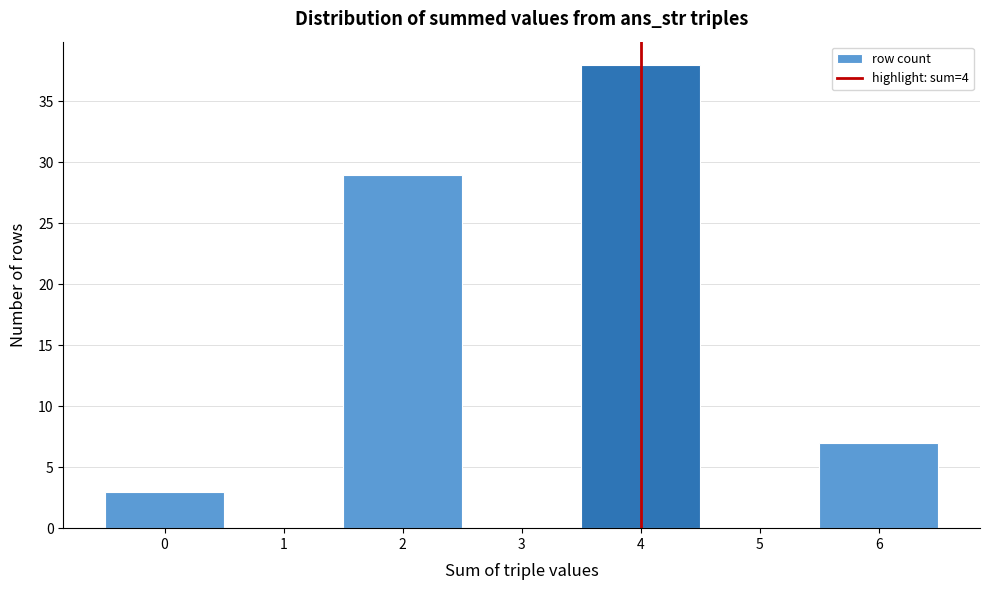

Which range on the x-axis has the tallest bar?

3.5 to 4.5